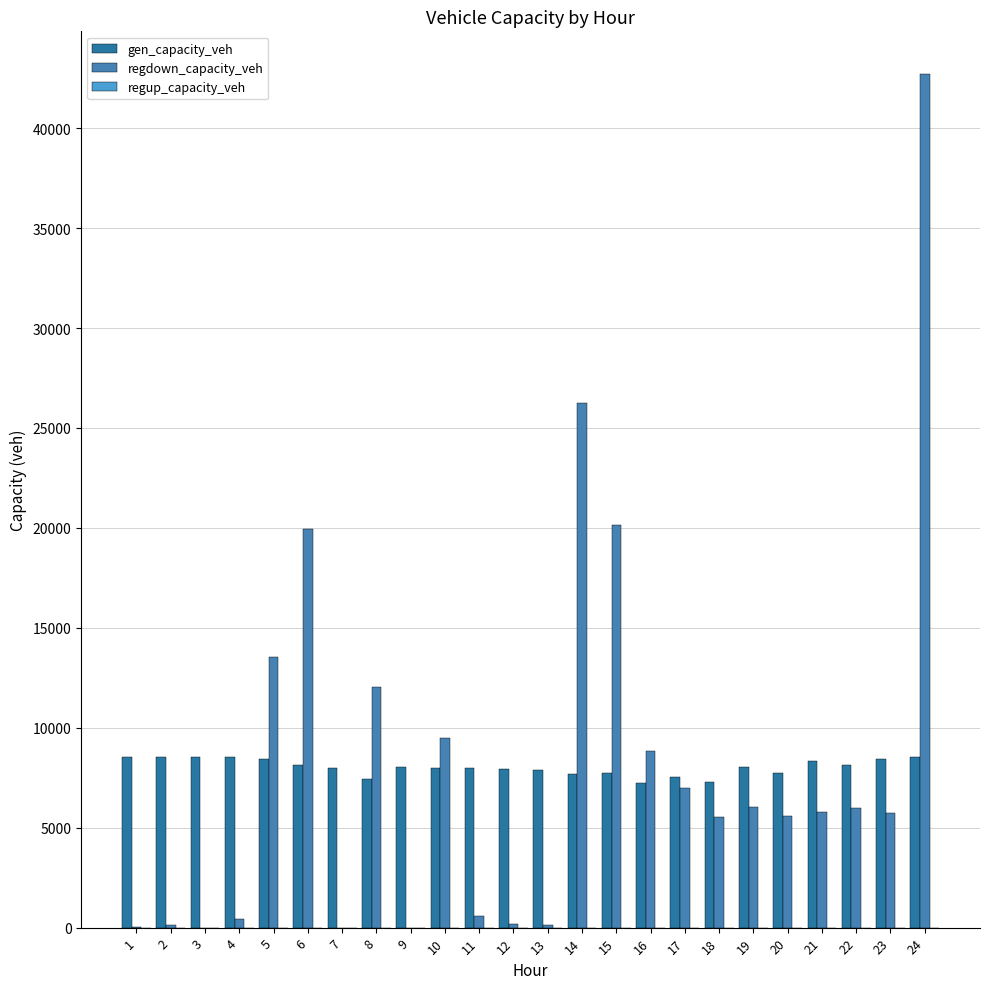

Reading left to right, what are all the values shown in this chart?

gen_capacity_veh: 8514.0	8514.0	8514.0	8514.0	8428.9	8115.1	7967.7	7453.3	8023.7	7993.7	7998.4	7951.1	7889.6	7705.2	7757.2	7254.6	7559.7	7303.1	8036.3	7743.0	8321.6	8159.2	8439.5	8514.0
regdown_capacity_veh: 16.0	127.8	4.1	407.5	13550.3	19929.2	0.0	12054.0	0.0	9493.9	571.4	166.8	118.6	26246.0	20129.2	8814.1	6978.7	5514.1	6042.4	5587.9	5776.8	5983.6	5742.8	42710.8
regup_capacity_veh: 0.0	0.0	0.0	0.0	0.0	0.0	0.0	0.0	0.0	0.0	0.0	0.0	0.0	0.0	0.0	0.0	0.0	0.0	0.0	0.0	0.0	0.0	0.0	0.0